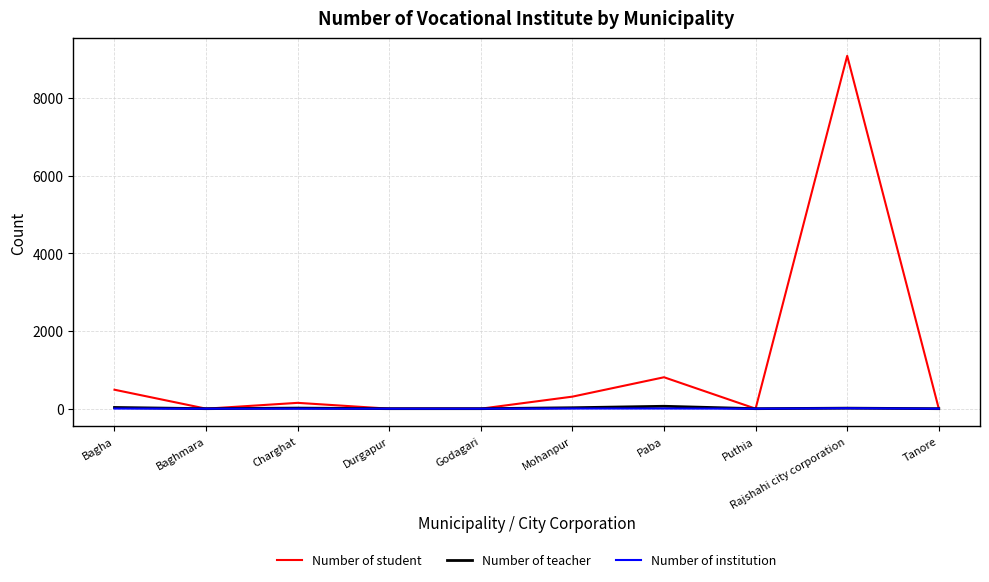

At how many categories does at least one series exceed 2899?

1